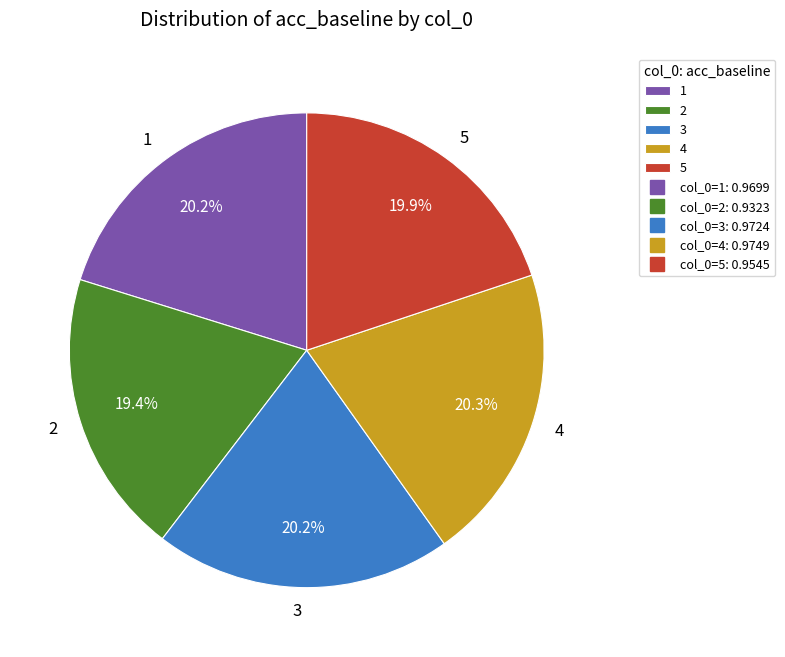

The 5 slice represents 32% of the pie. True or false?

False